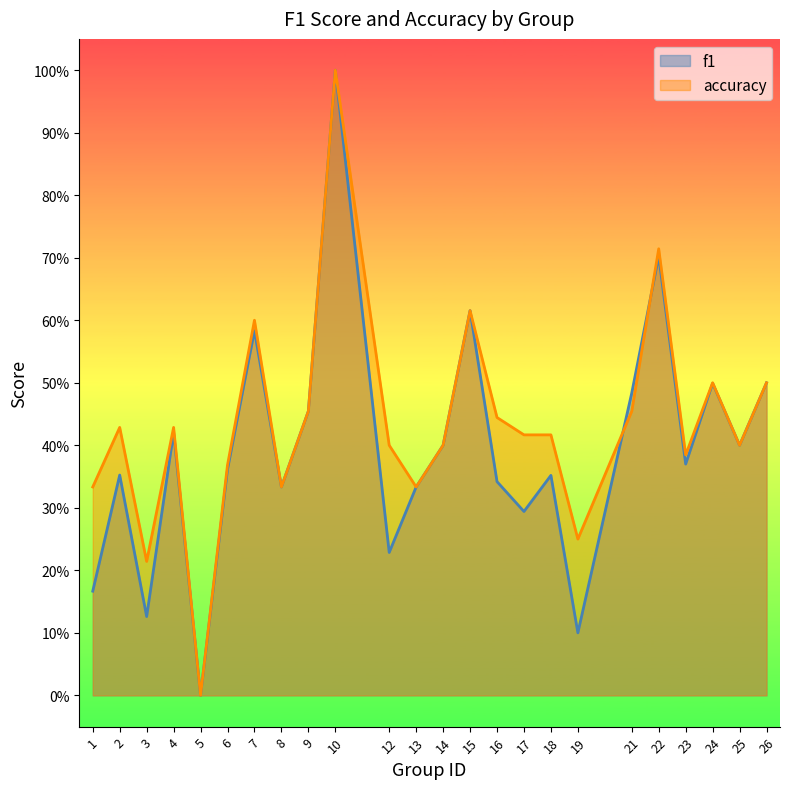

Reading left to right, what are all the values shown in this chart?

f1: 0.2	0.4	0.1	0.4	0.0	0.4	0.6	0.3	0.5	1.0	0.2	0.3	0.4	0.6	0.3	0.3	0.4	0.1	0.5	0.7	0.4	0.5	0.4	0.5
accuracy: 0.3	0.4	0.2	0.4	0.0	0.4	0.6	0.3	0.5	1.0	0.4	0.3	0.4	0.6	0.4	0.4	0.4	0.2	0.5	0.7	0.4	0.5	0.4	0.5